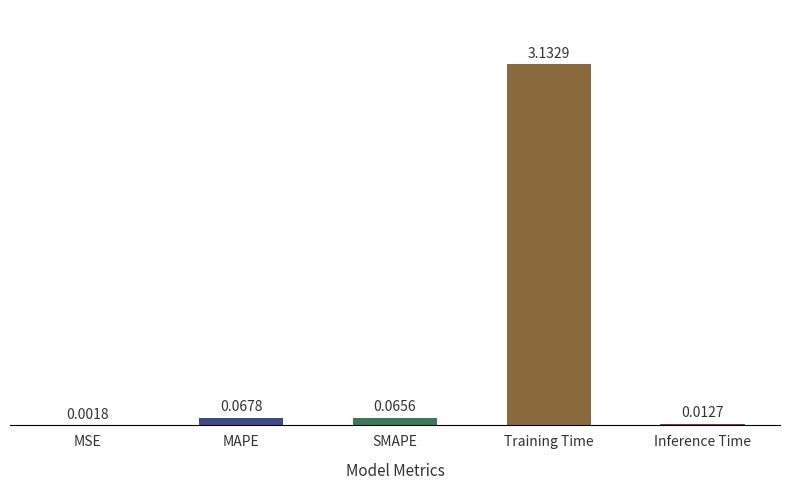

Which label corresponds to the largest value in the chart?

Training Time